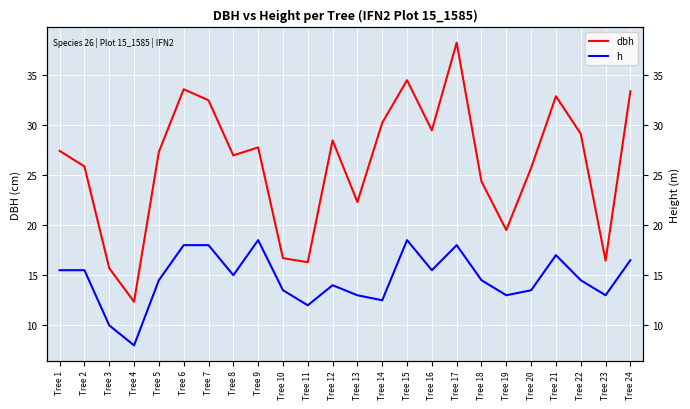

What are all the series names shown in the legend?

dbh, h